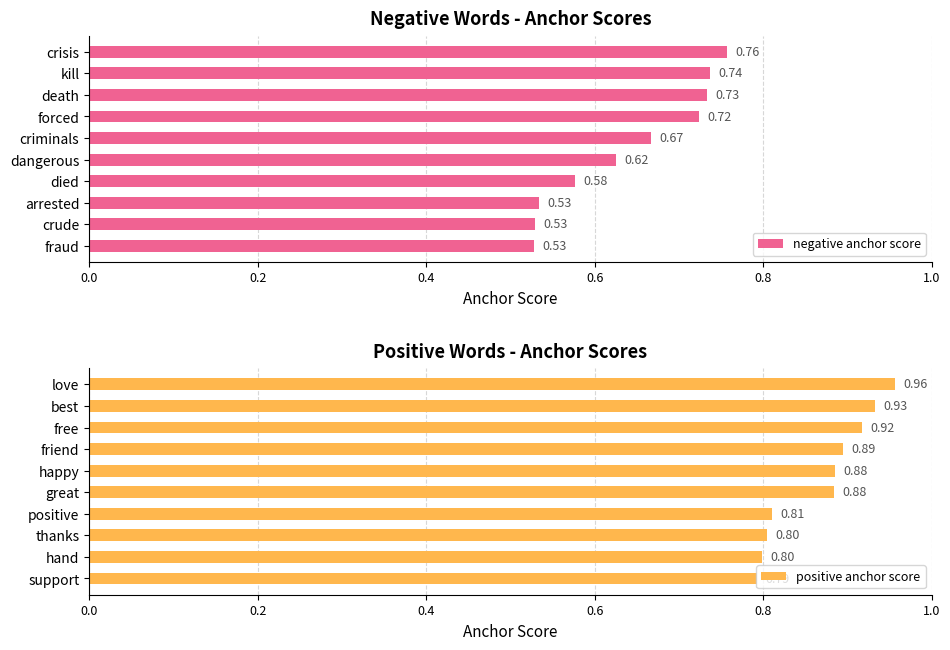

Does the chart contain stacked bars?

No